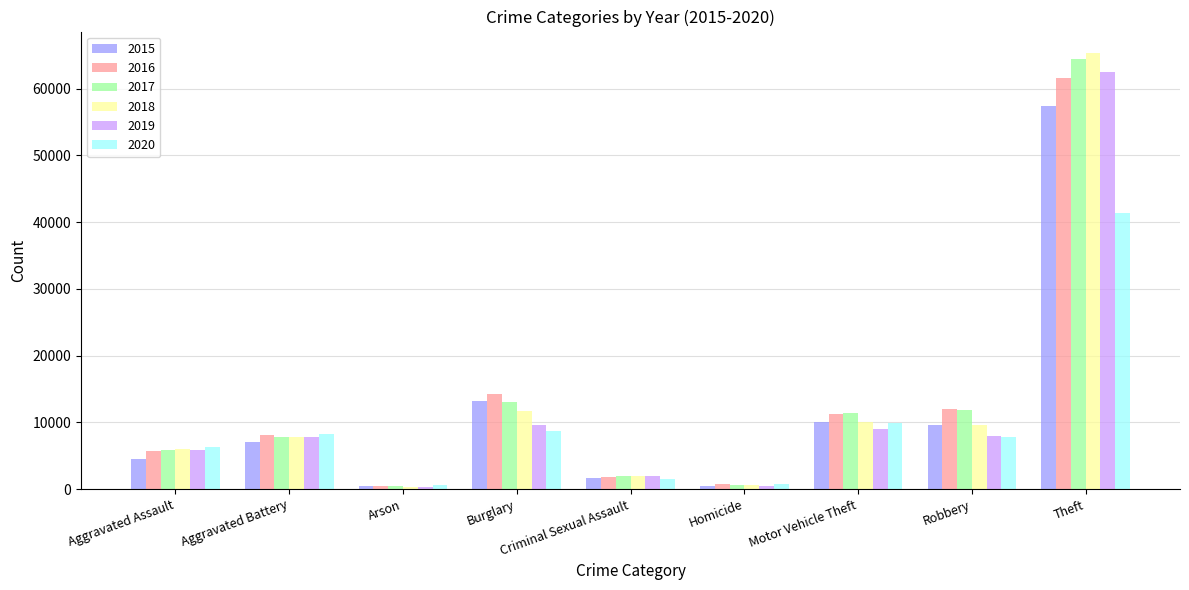

What is the label of the 3rd bar from the left?

Arson